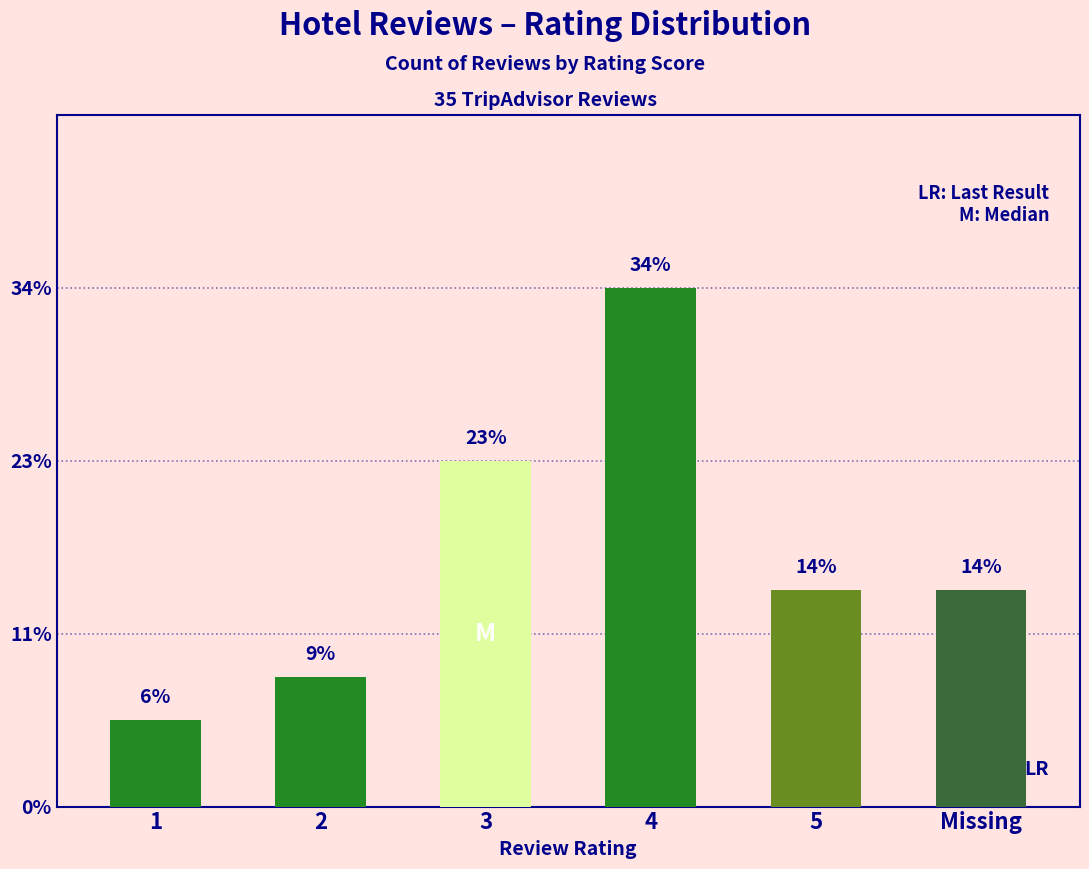

What is the sum of the values at 2 and 5?

8